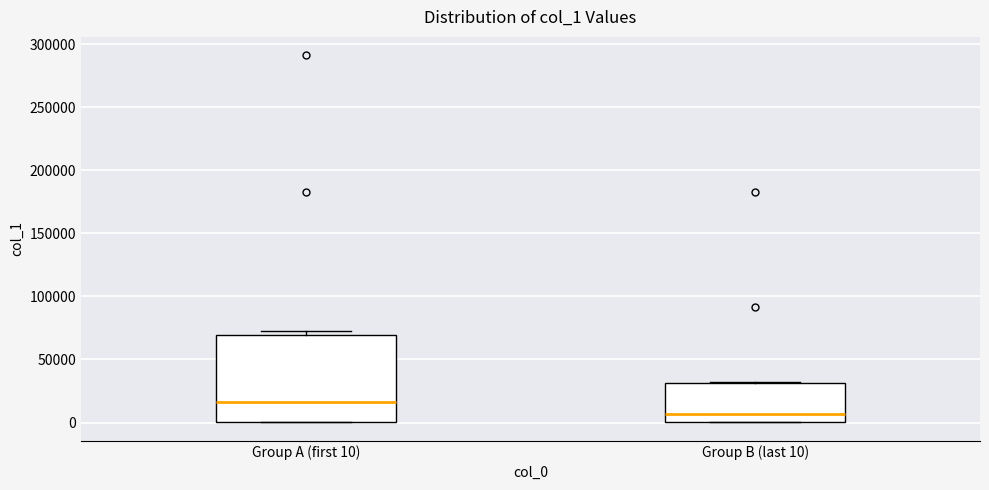

Which box is the tallest, from its lower edge to its upper edge?

Group A (first 10)